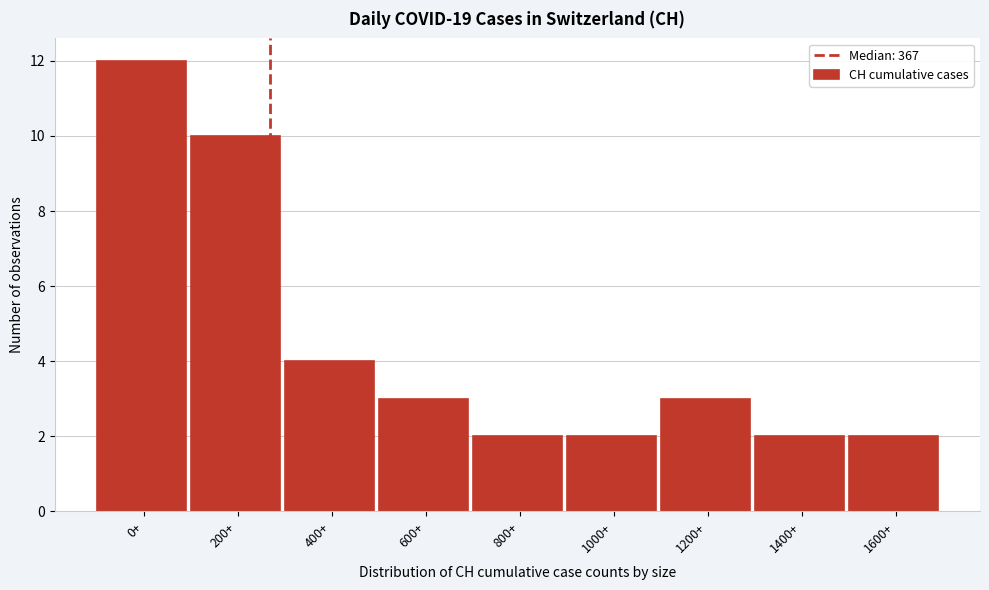

Reading left to right, list all the values displayed in this chart.

0+=12	200+=10	400+=4	600+=3	800+=2	1000+=2	1200+=3	1400+=2	1600+=2